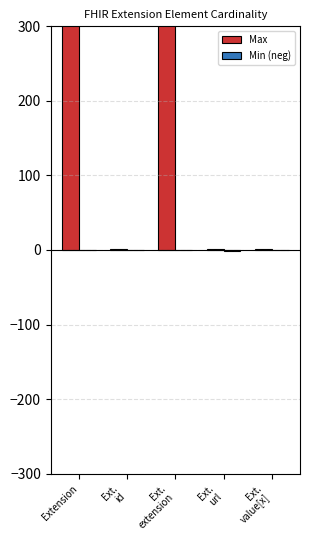

Which label corresponds to the largest value in the chart?

Extension